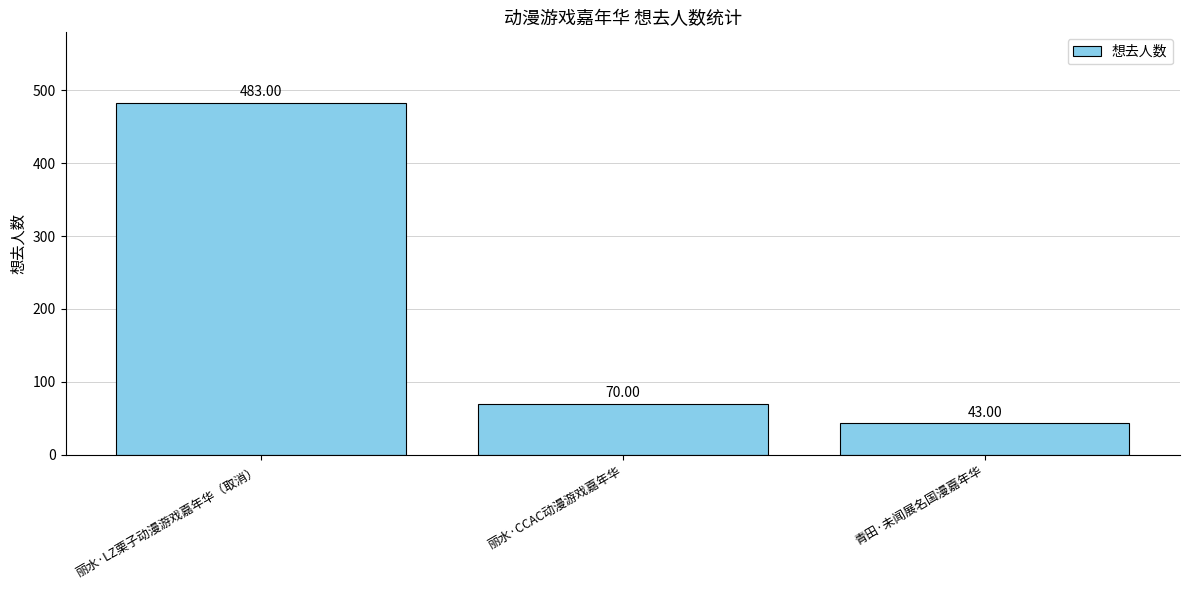

What is the label of the 1st bar from the left?

丽水·LZ栗子动漫游戏嘉年华（取消）